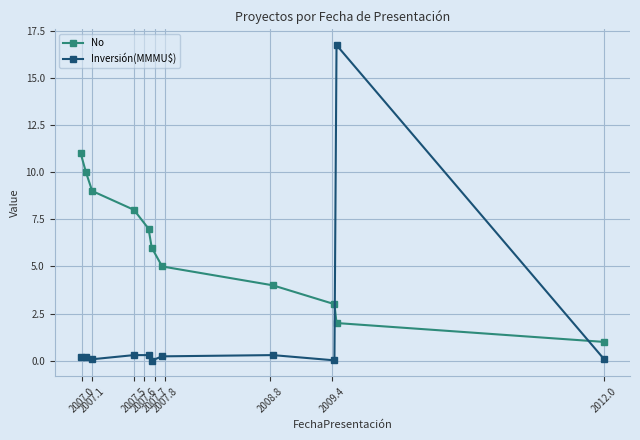

List the series in order of their peak value, lowest first.

No, Inversión(MMMU$)